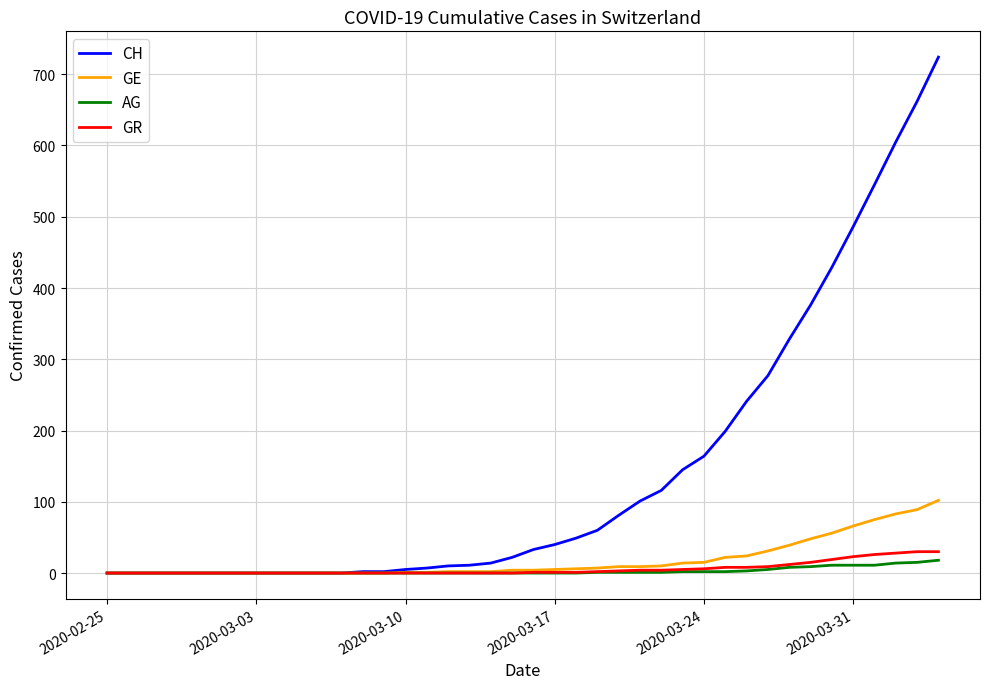

What is the difference between the maximum and minimum values in the GE series?

102